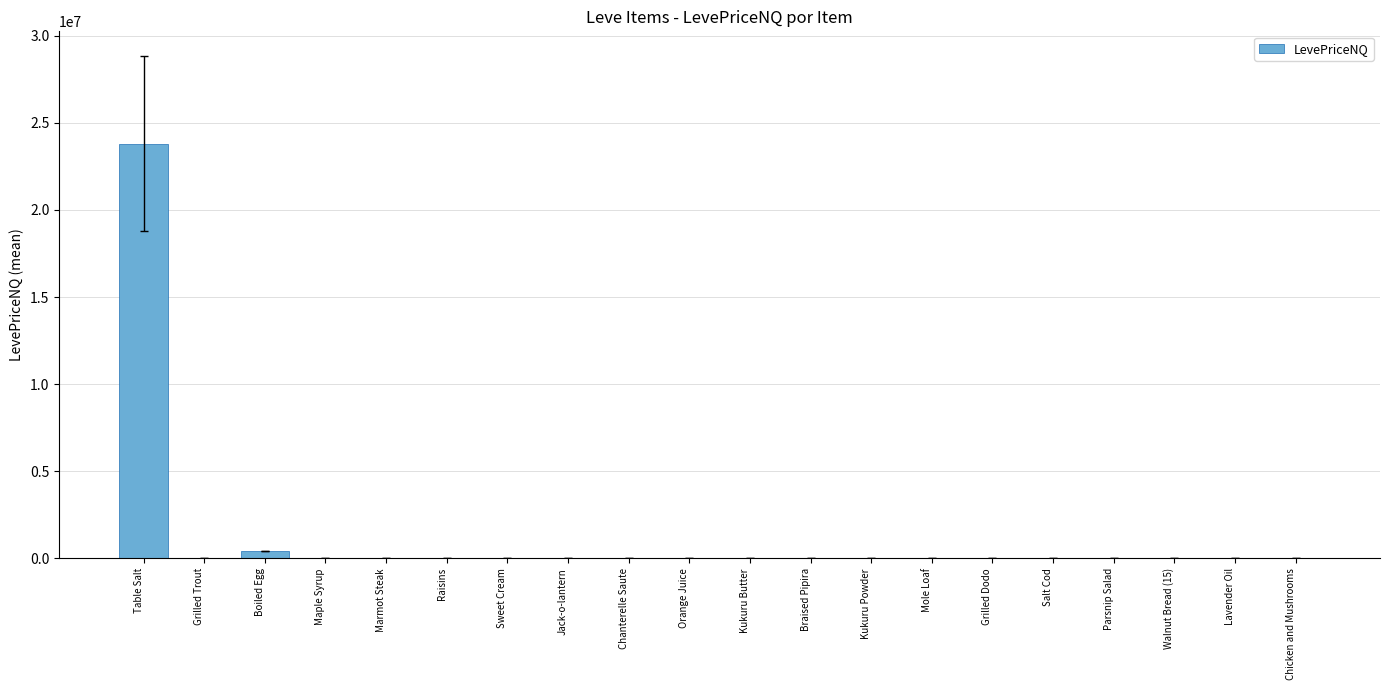

What is the sum of all values?

24286193.6